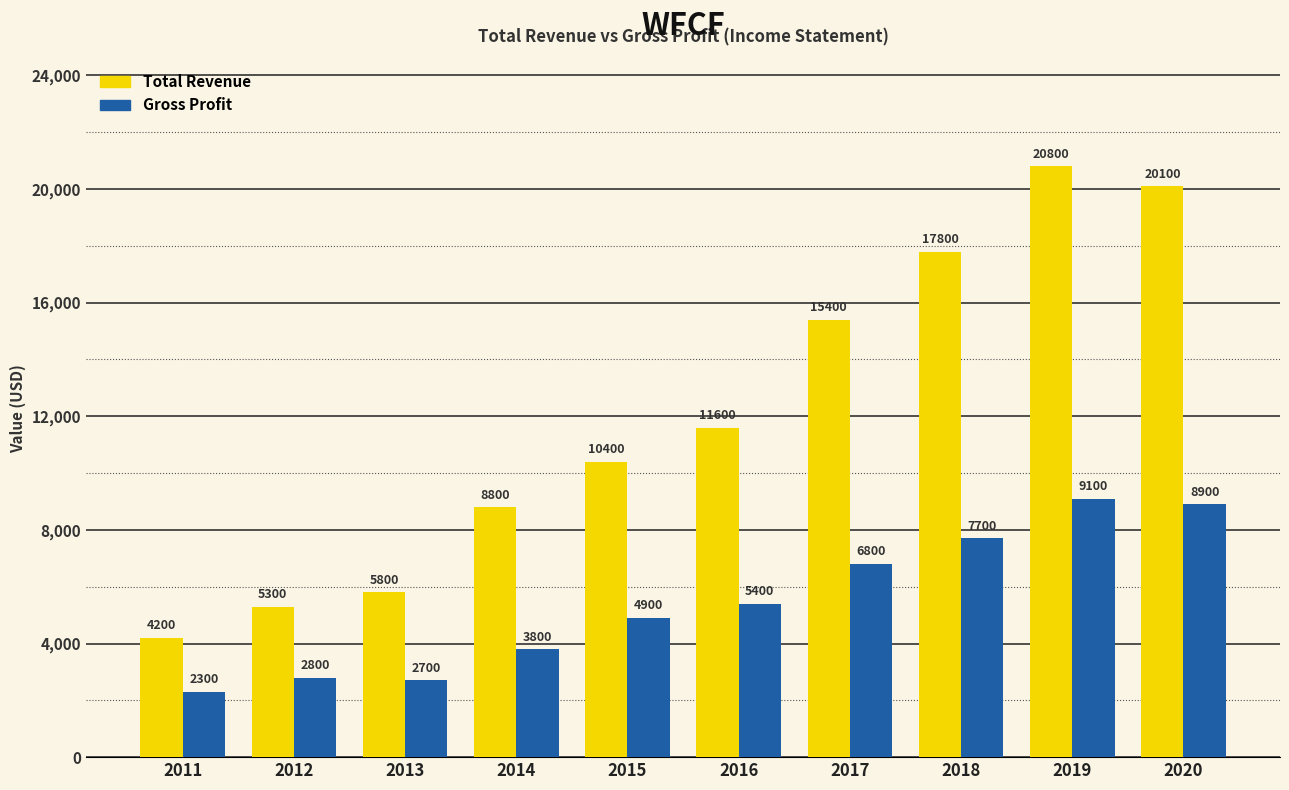

List the series in order of their peak value, highest first.

Total Revenue, Gross Profit